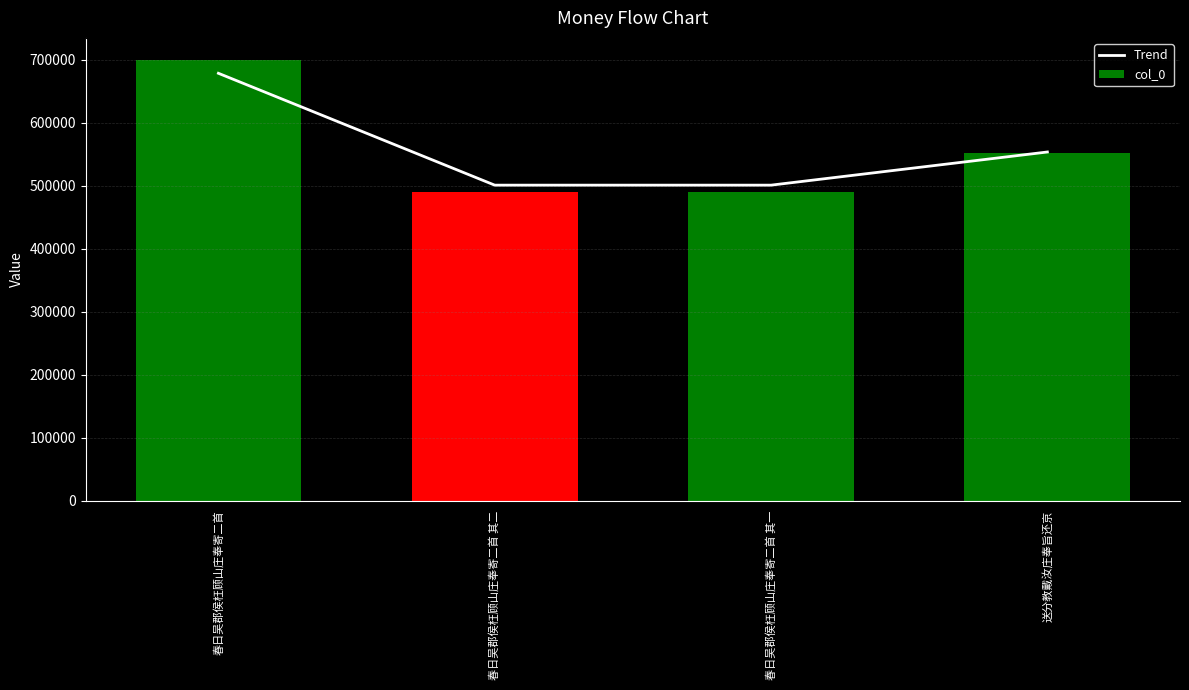

Which series changed the most between 春日吴郡侯枉顾山庄奉寄二首 其一 and 送分教戴汝庄奉旨还京?

col_0